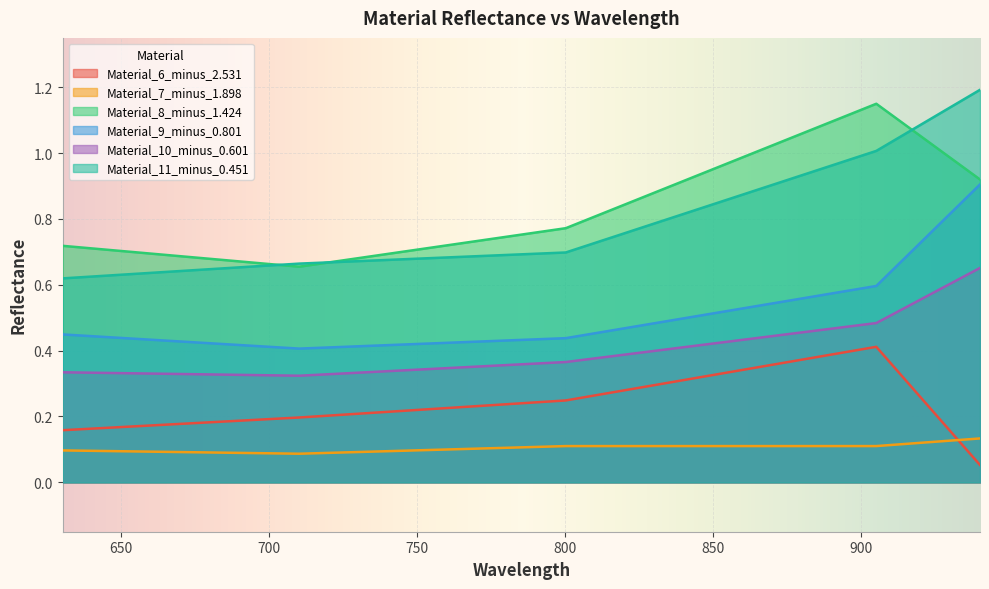

How many interior local valleys does the Material_10_minus_0.601 series have?

1